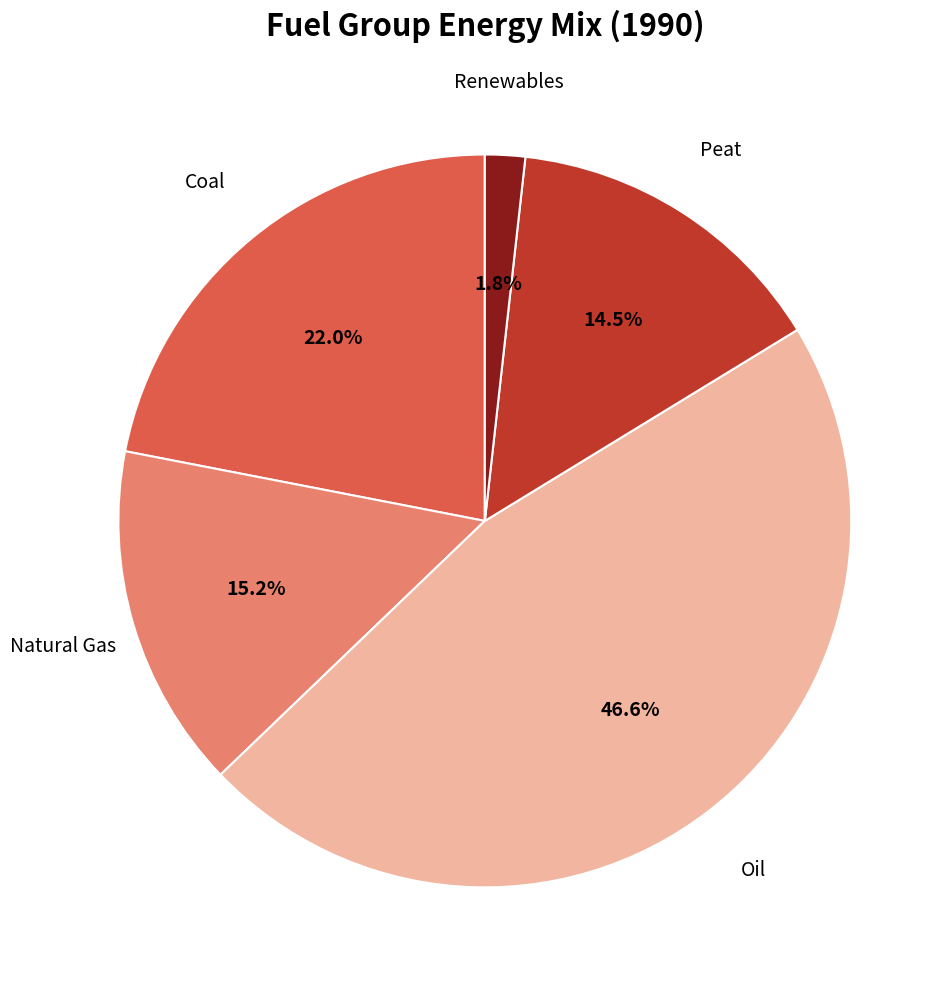

Is there a majority slice in this chart?

No